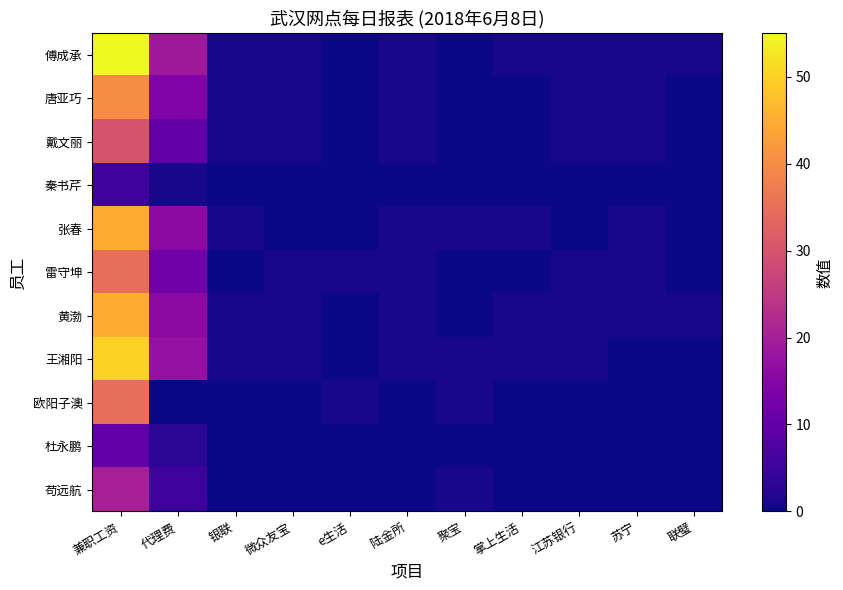

Reading left to right, extract all data points from this chart.

傅成承: 兼职工资=55	代理费=19	银联=1	微众友宝=1	e生活=0	陆金所=1	聚宝=0	掌上生活=1	江苏银行=1	苏宁=1	联璧=1
唐亚巧: 兼职工资=40	代理费=14	银联=1	微众友宝=1	e生活=0	陆金所=1	聚宝=0	掌上生活=0	江苏银行=1	苏宁=1	联璧=0
戴文丽: 兼职工资=30	代理费=10	银联=1	微众友宝=1	e生活=0	陆金所=1	聚宝=0	掌上生活=0	江苏银行=1	苏宁=1	联璧=0
秦书芹: 兼职工资=5	代理费=1	银联=0	微众友宝=0	e生活=0	陆金所=0	聚宝=0	掌上生活=0	江苏银行=0	苏宁=0	联璧=0
张春: 兼职工资=45	代理费=16	银联=1	微众友宝=0	e生活=0	陆金所=1	聚宝=1	掌上生活=1	江苏银行=0	苏宁=1	联璧=0
雷守坤: 兼职工资=35	代理费=12	银联=0	微众友宝=1	e生活=1	陆金所=1	聚宝=0	掌上生活=0	江苏银行=1	苏宁=1	联璧=0
黄渤: 兼职工资=45	代理费=16	银联=1	微众友宝=1	e生活=0	陆金所=1	聚宝=0	掌上生活=1	江苏银行=1	苏宁=1	联璧=1
王湘阳: 兼职工资=50	代理费=17	银联=1	微众友宝=1	e生活=0	陆金所=1	聚宝=1	掌上生活=1	江苏银行=1	苏宁=0	联璧=0
欧阳子澳: 兼职工资=35	代理费=0	银联=0	微众友宝=0	e生活=1	陆金所=0	聚宝=1	掌上生活=0	江苏银行=0	苏宁=0	联璧=0
杜永鹏: 兼职工资=10	代理费=3	银联=0	微众友宝=0	e生活=0	陆金所=0	聚宝=0	掌上生活=0	江苏银行=0	苏宁=0	联璧=0
苟远航: 兼职工资=20	代理费=5	银联=0	微众友宝=0	e生活=0	陆金所=0	聚宝=1	掌上生活=0	江苏银行=0	苏宁=0	联璧=0